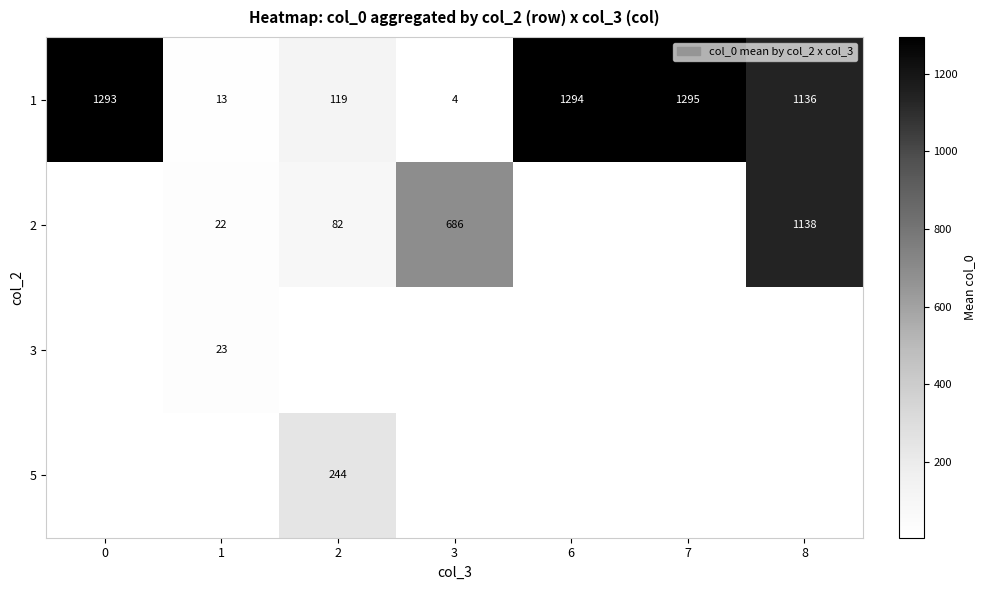

What is the lowest value of the 1 series?

4